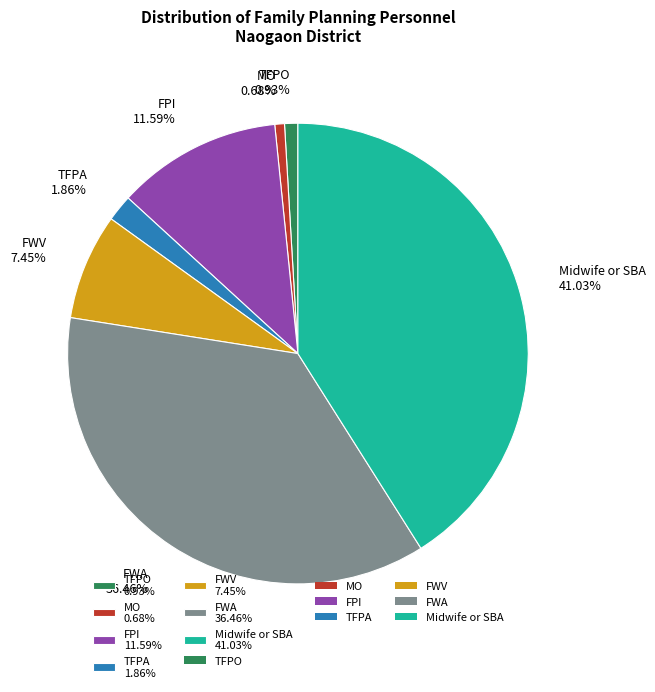

Do FWA 36.46% and FPI 11.59% together represent more than half of the pie?

No